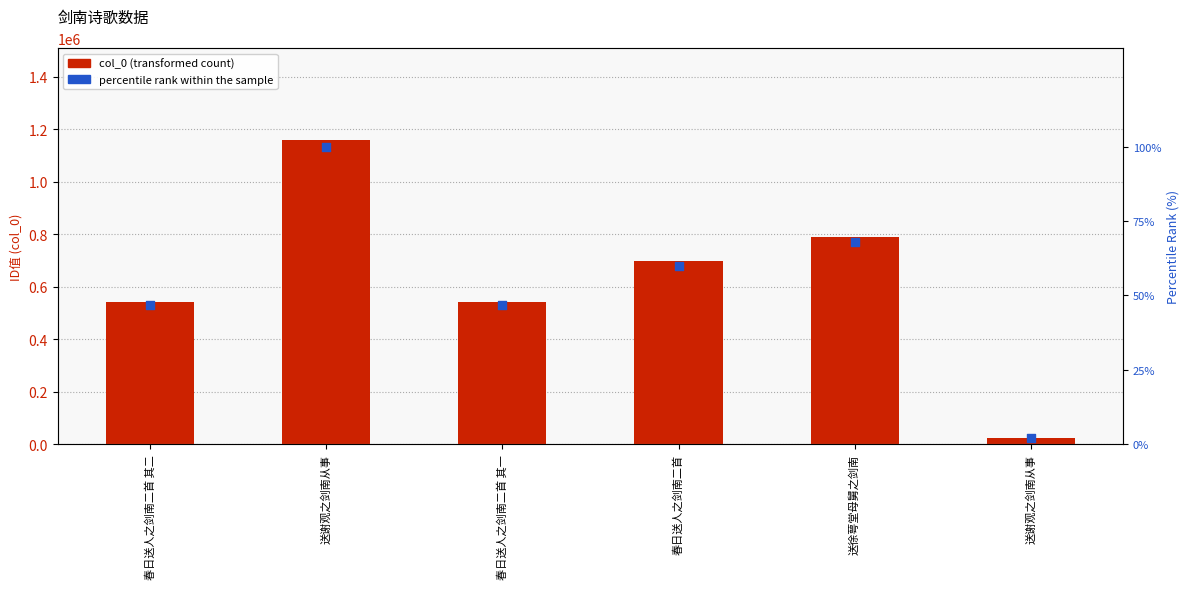

What are all the series names shown in the legend?

col_0, percentile rank within the sample